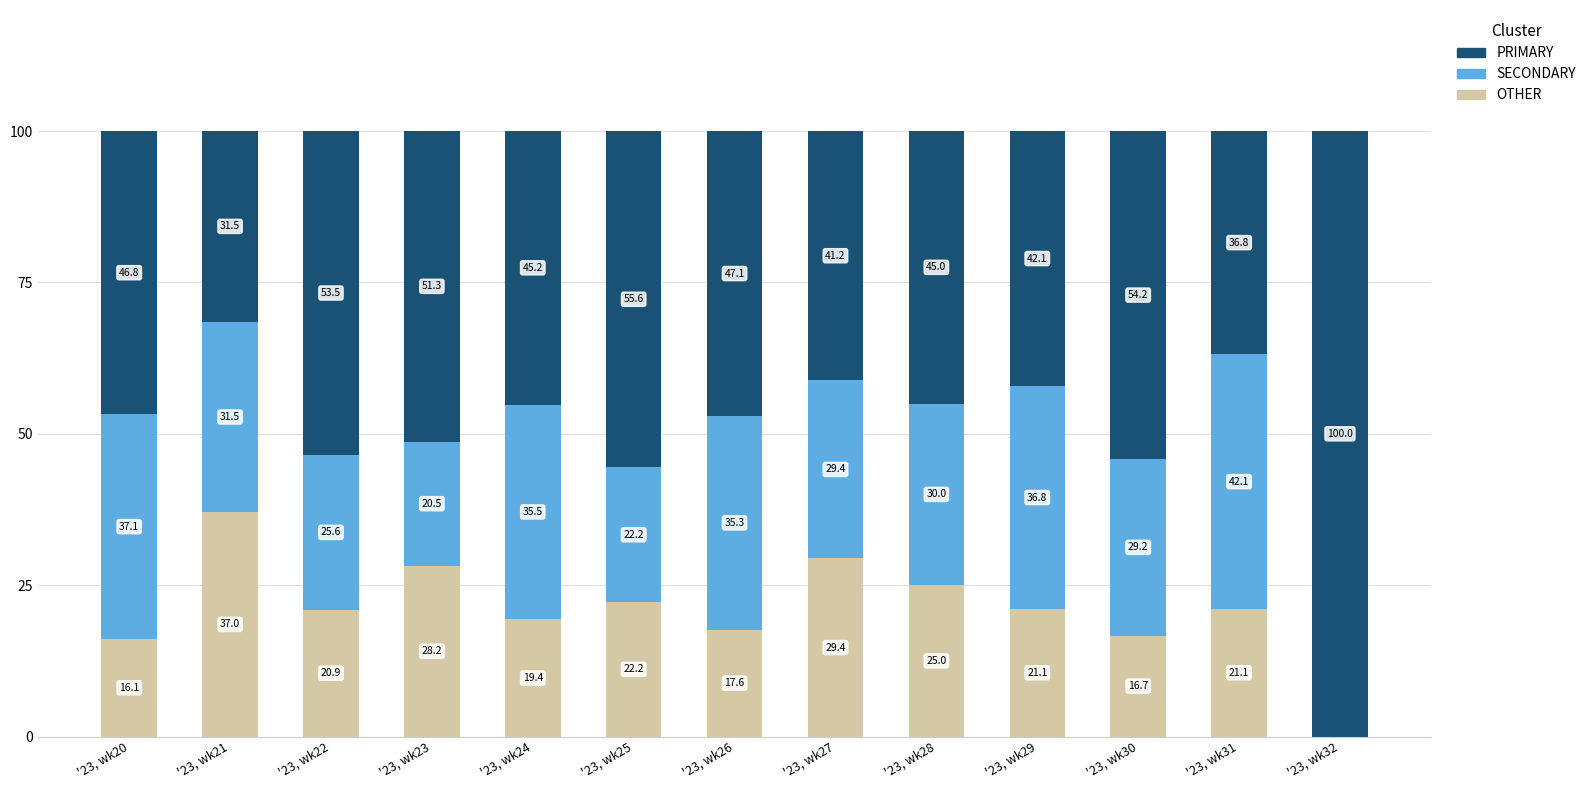

What is the total value across all series at '23, wk22?

100.0